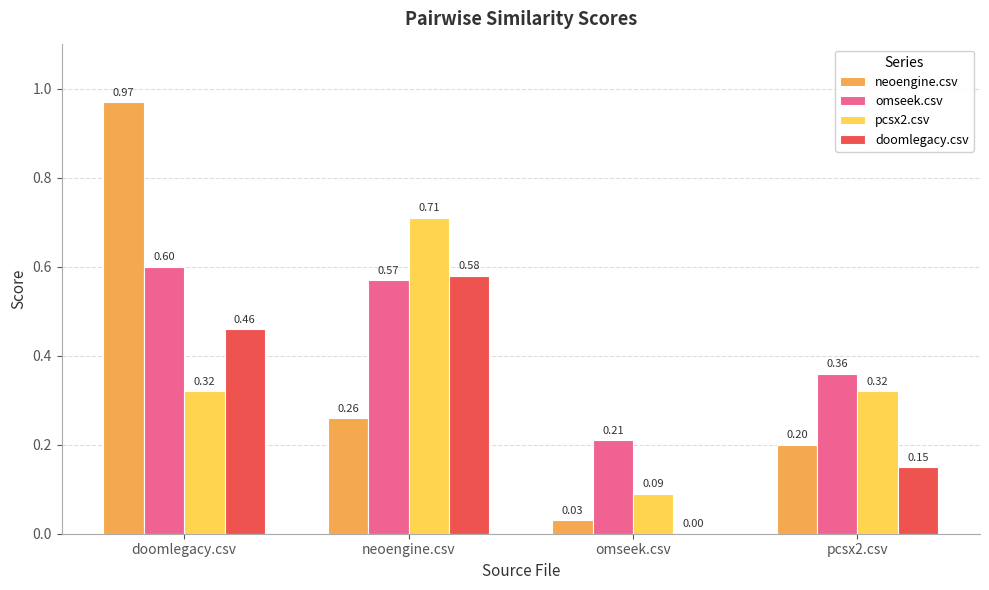

Is it true that neoengine.csv equals 0.0 at omseek.csv?

True